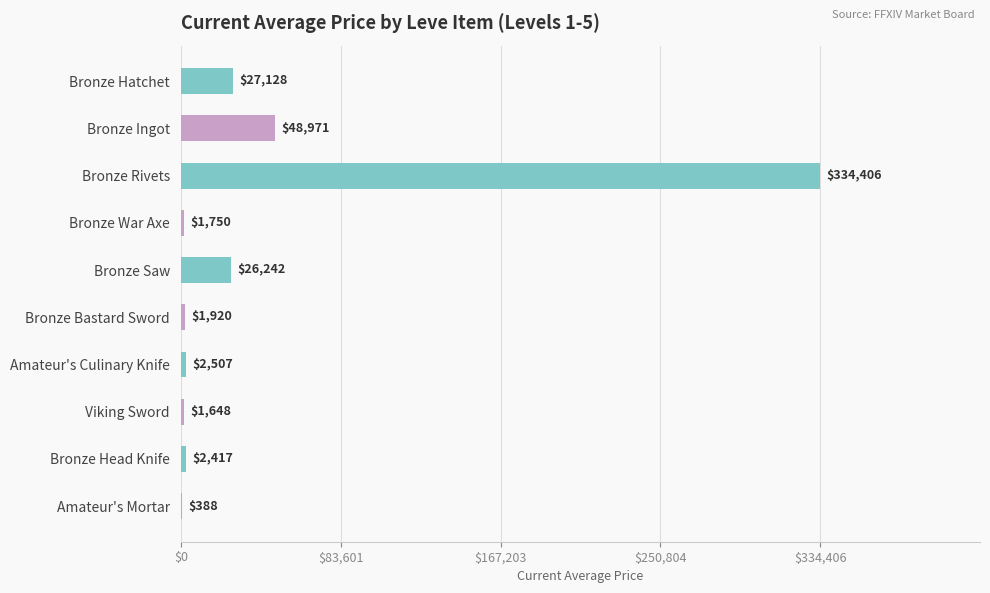

What is the greatest value displayed?

334406.3